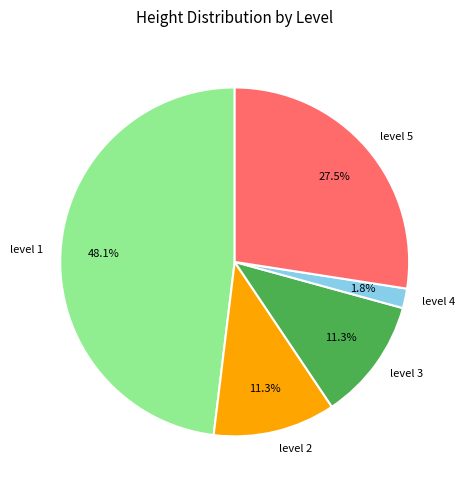

Which category has the smallest portion of the pie?

level 4